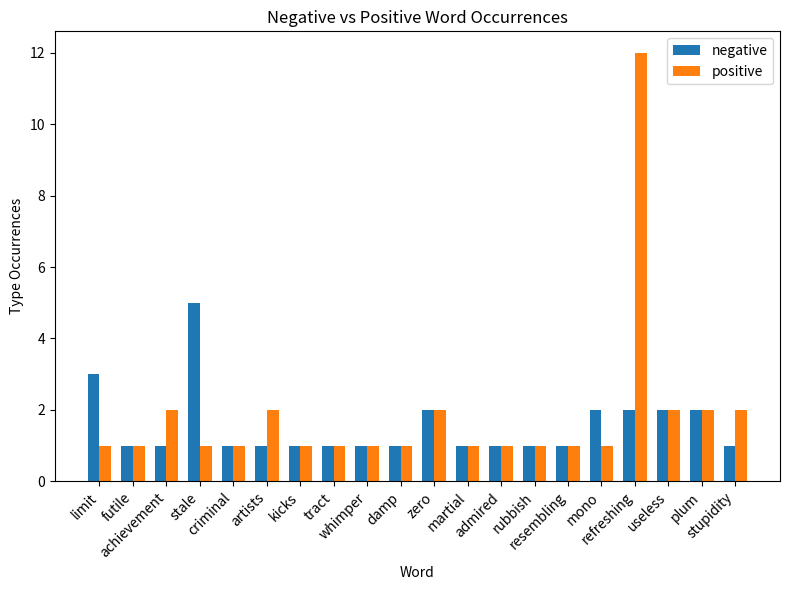

Rank the series by their average value, from lowest to highest.

negative, positive